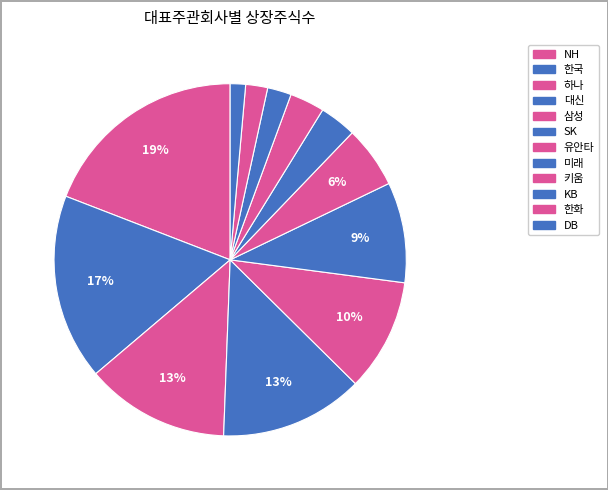

What is the largest slice in the pie chart?

NH